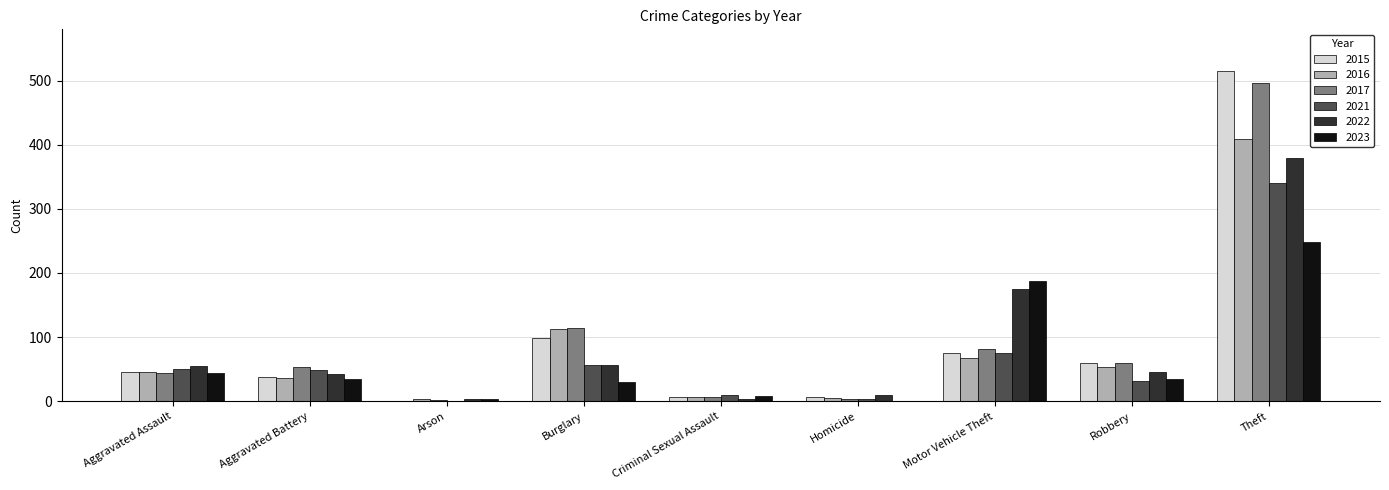

Is it true that 2023 equals 11 at Robbery?

False